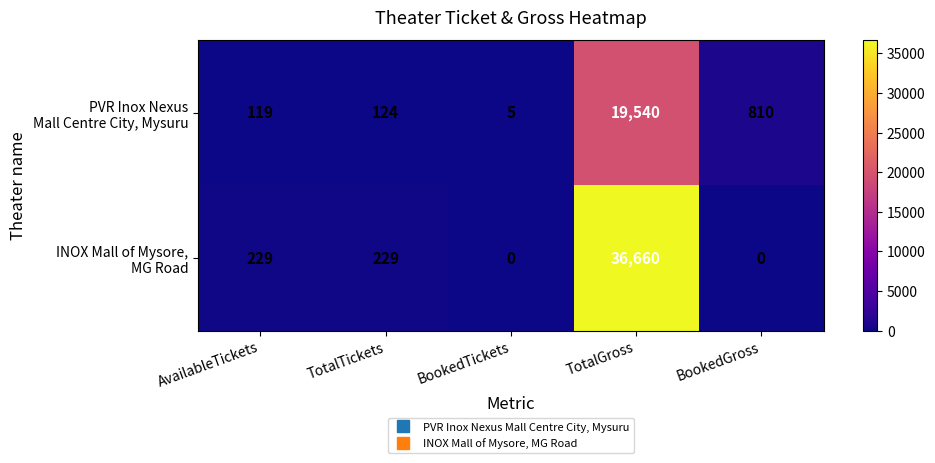

How many series are shown in this chart?

2